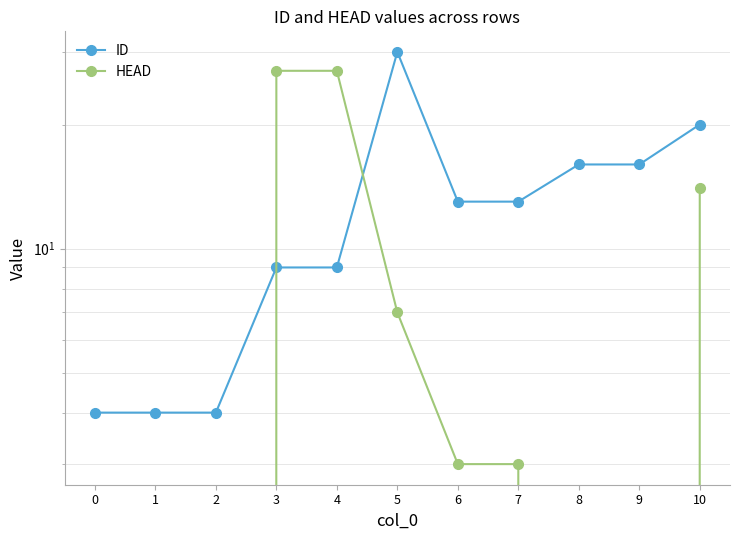

What are all the series names shown in the legend?

ID, HEAD